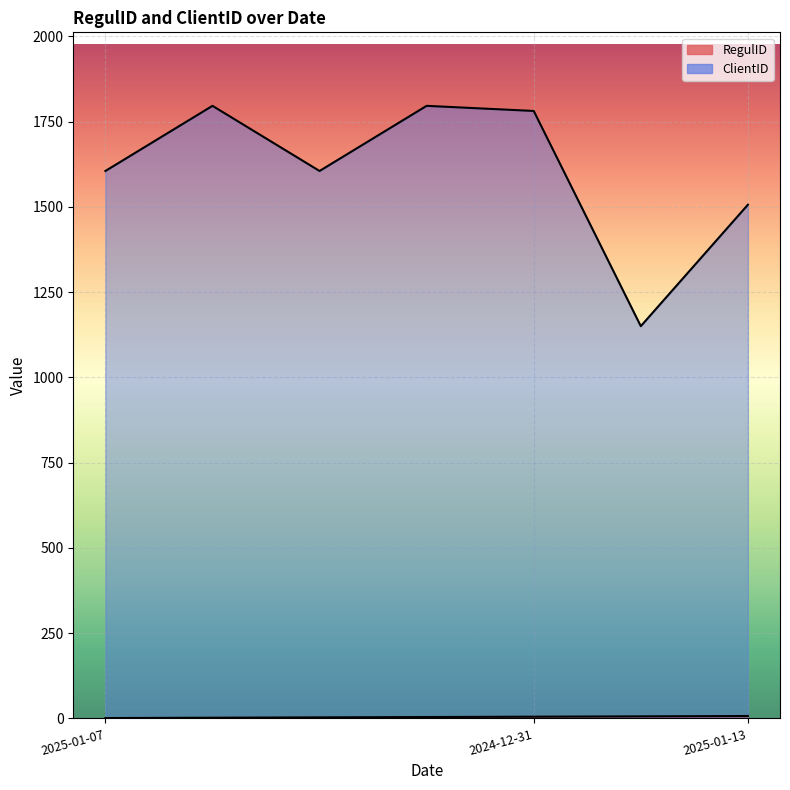

True or false: ClientID and RegulID intersect in this chart.

False